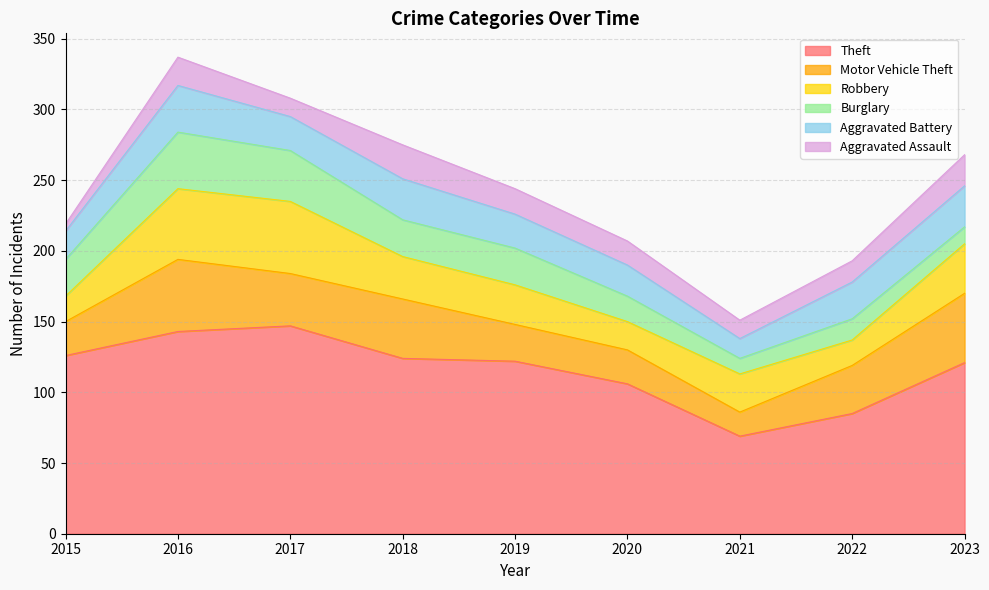

What are all the series names shown in the legend?

Theft, Motor Vehicle Theft, Robbery, Burglary, Aggravated Battery, Aggravated Assault